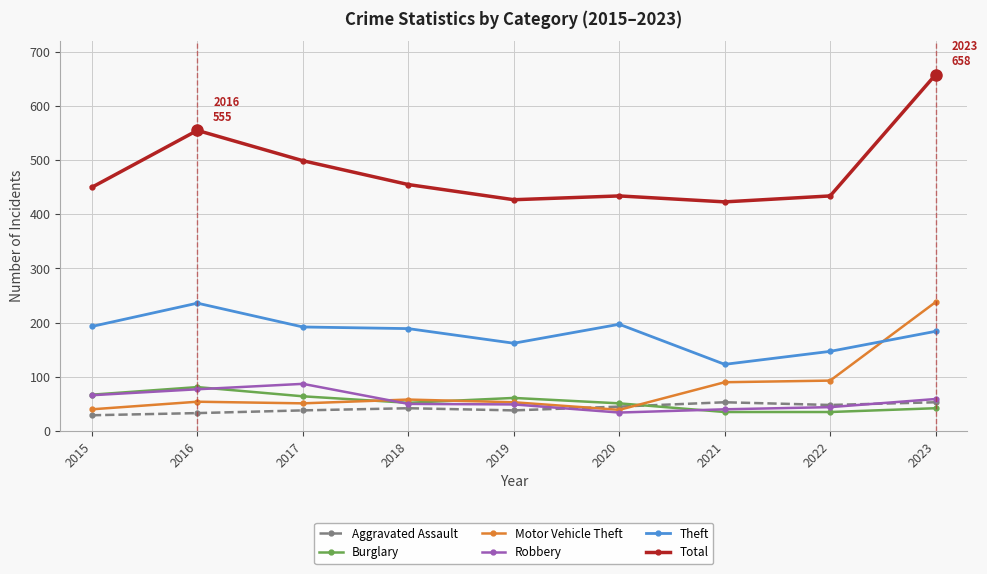

Is the value of Total at 2015 greater than the value of Burglary at 2019?

Yes